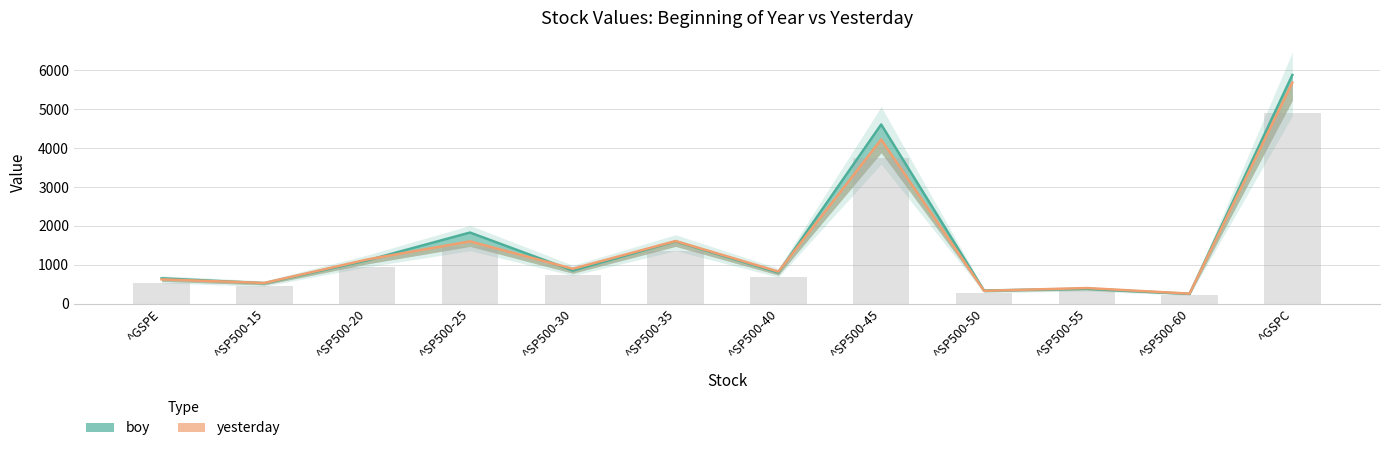

Is it true that yesterday equals 5686.7 at ^GSPC?

True